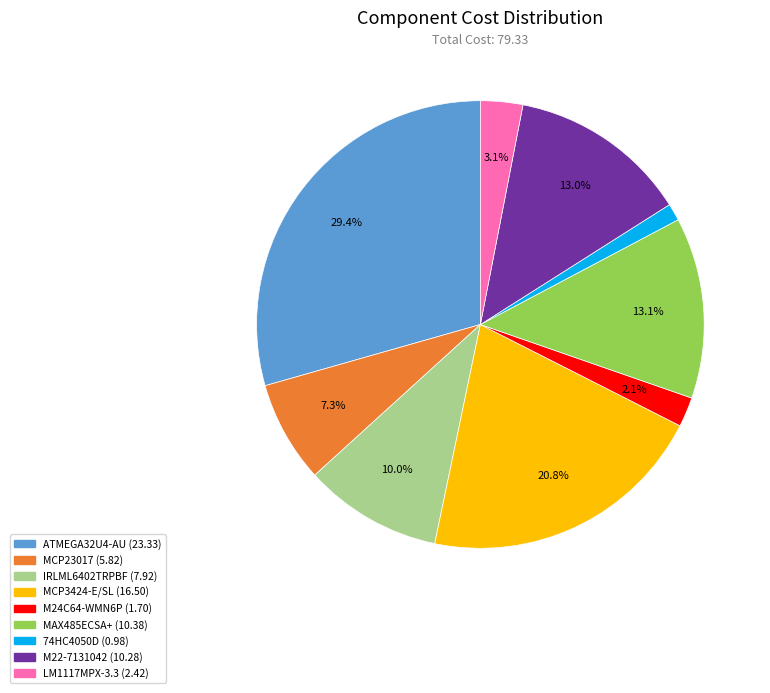

To the nearest percent, what portion does MCP3424-E/SL represent?

21%